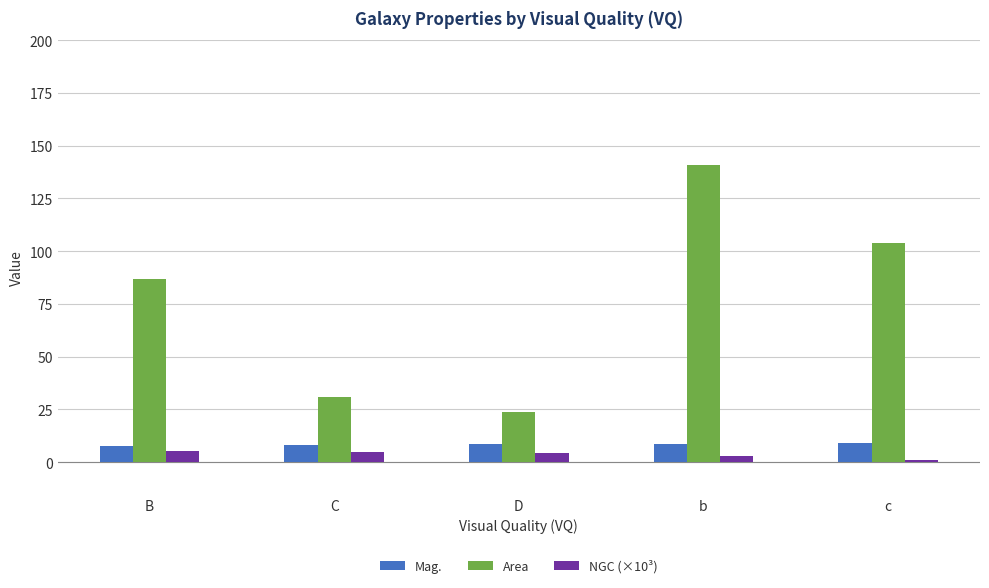

What is the sum of all Mag. values?

41.9